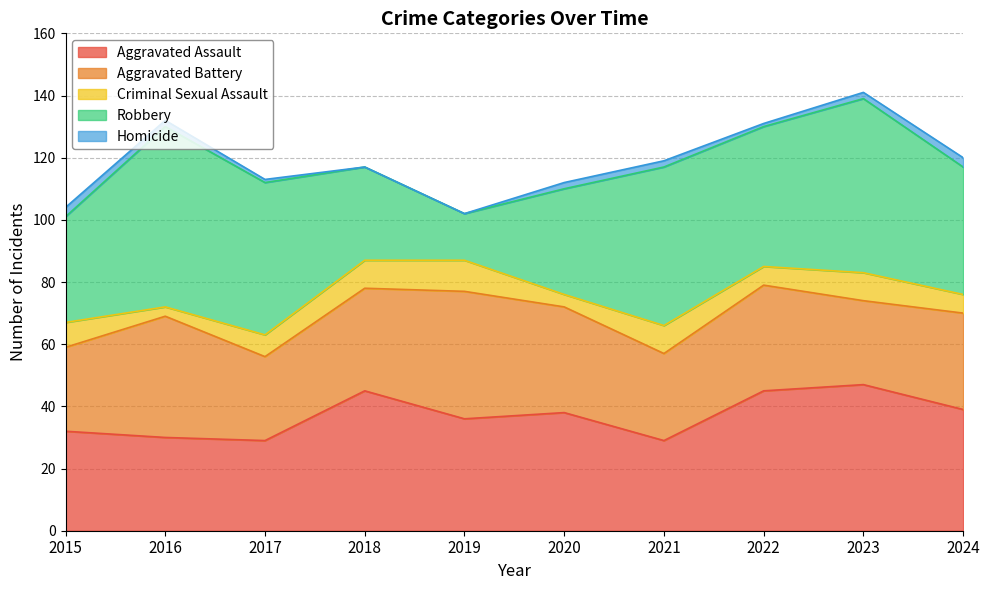

True or false: Criminal Sexual Assault and Robbery intersect in this chart.

False